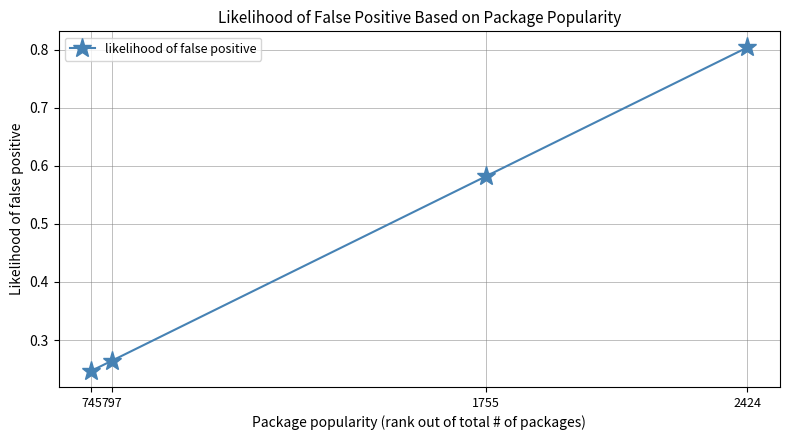

Rank the categories by value from highest to lowest.

2424, 1755, 797, 745